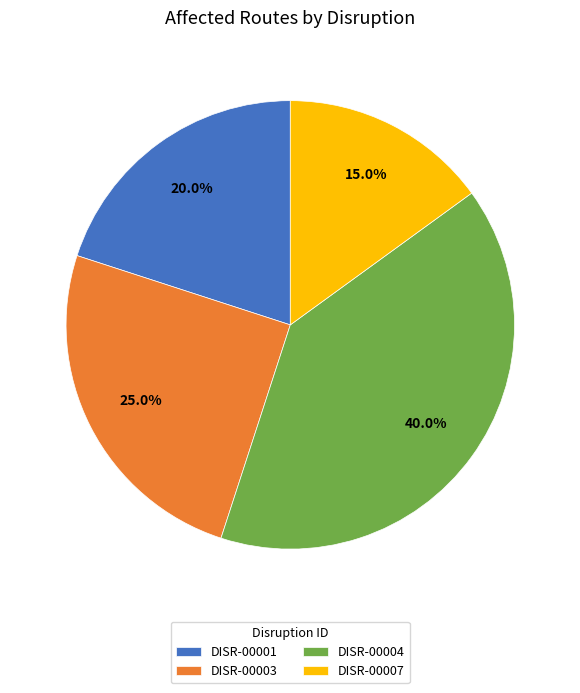

Count the number of slices in the pie.

4